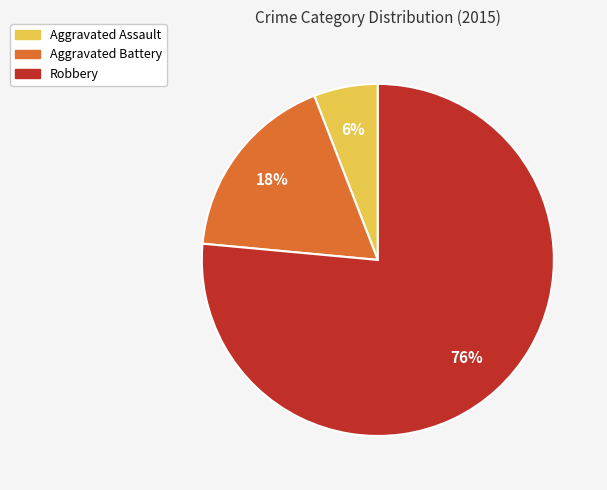

Do Aggravated Assault and Aggravated Battery together represent more than half of the pie?

No